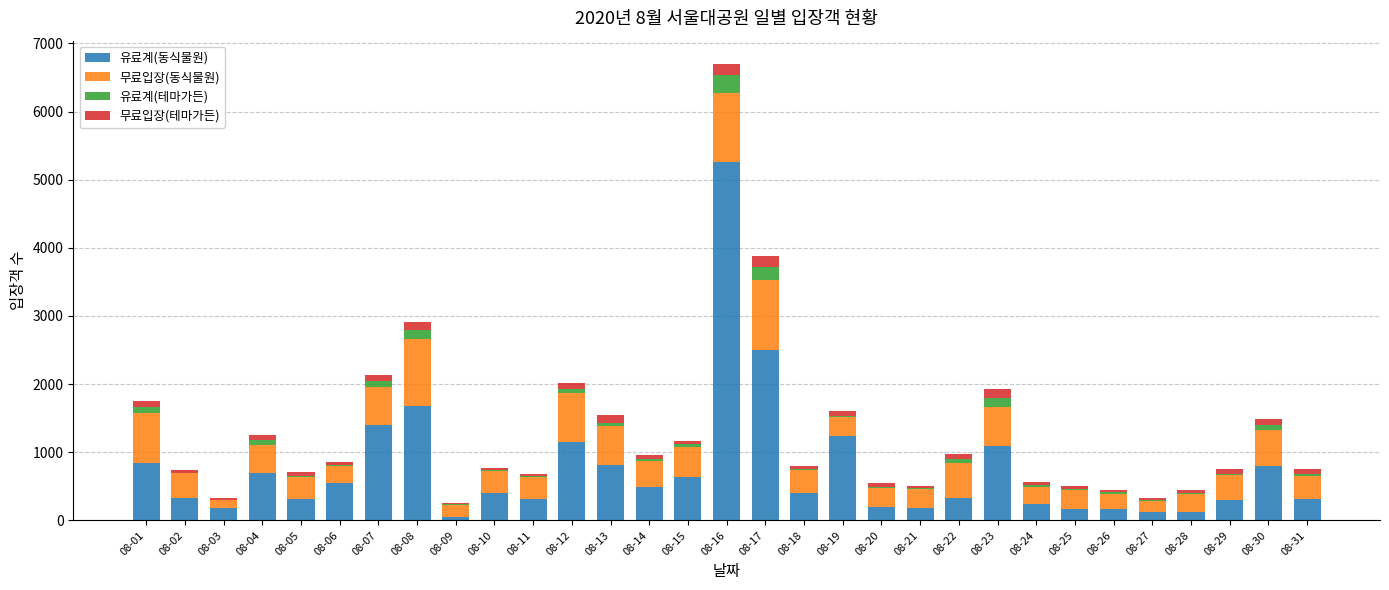

What is the approximate value of 유료계(동식물원) at 08-05, to the nearest 100?

300